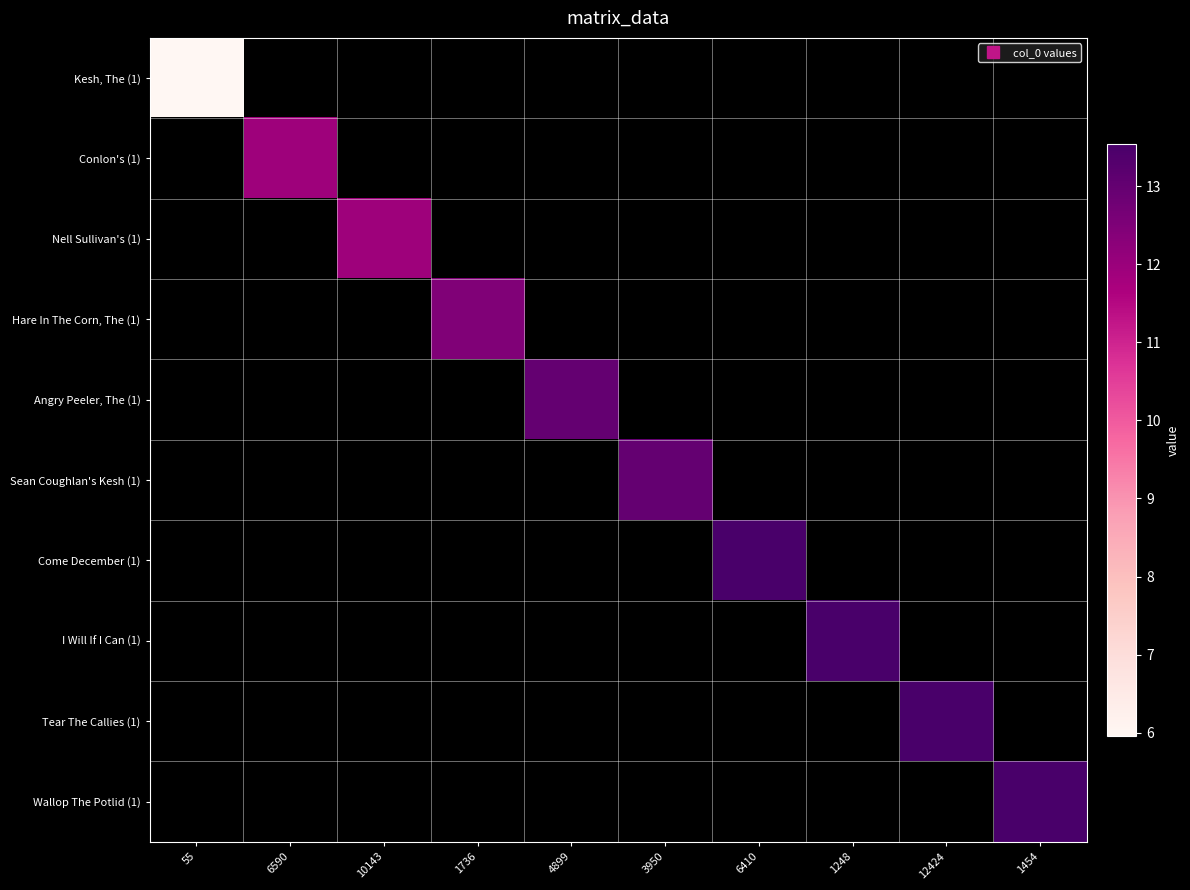

At how many categories does at least one series exceed 10?

9